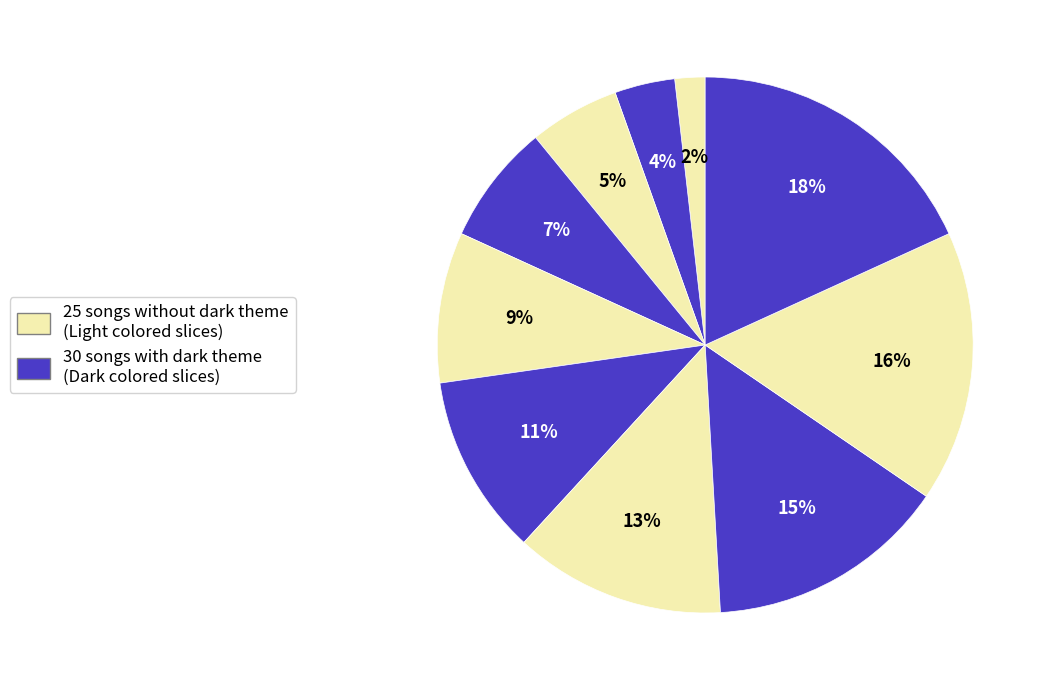

How many segments does this pie chart have?

10